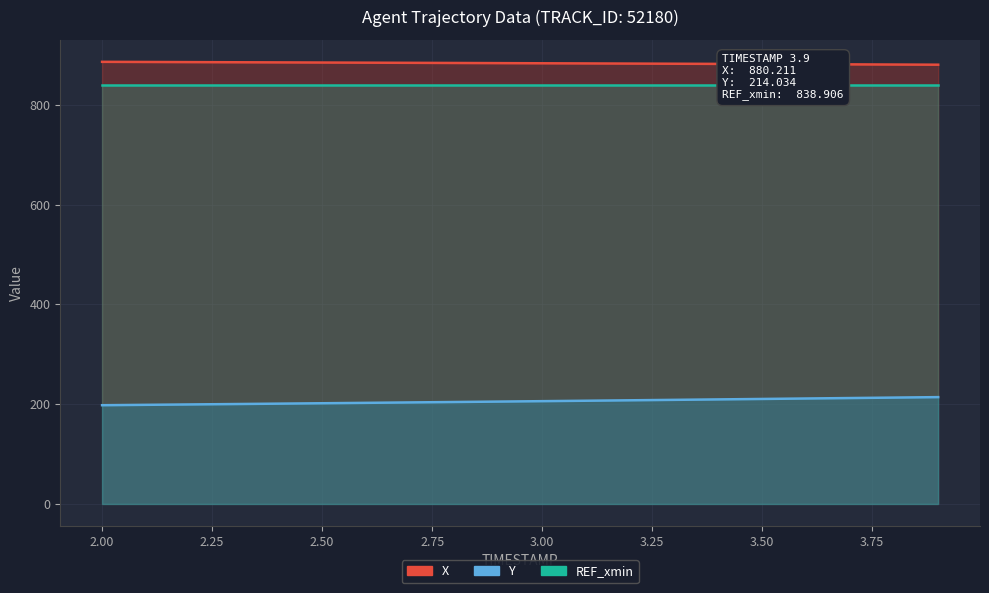

Does the chart have visible grid lines?

Yes